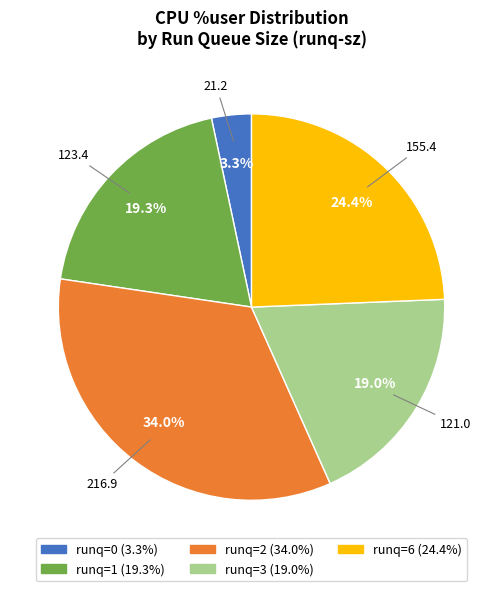

Count the number of slices in the pie.

5